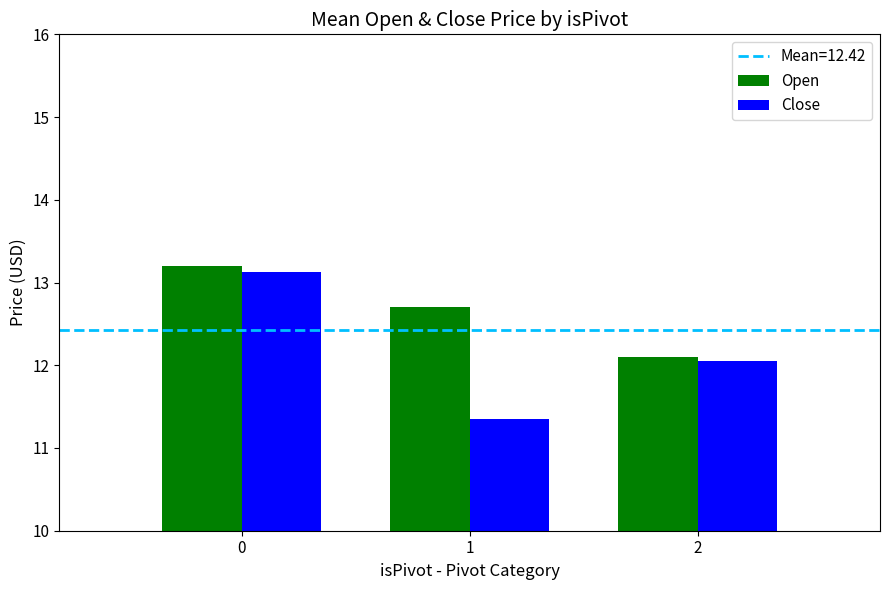

At how many categories does at least one series exceed 12?

3